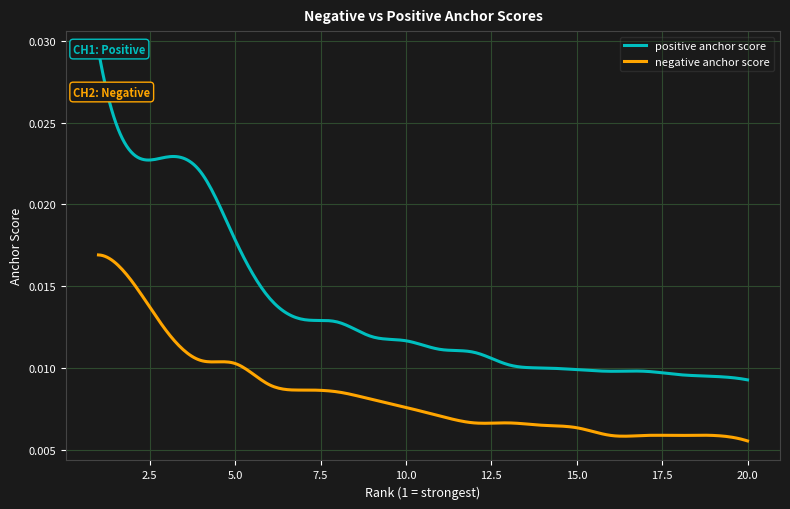

The negative anchor score series shows 0.0 at 11. True or false?

True